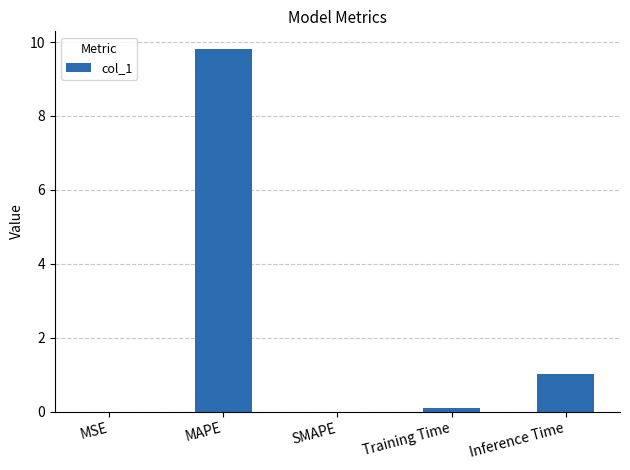

Which label corresponds to the largest value in the chart?

MAPE